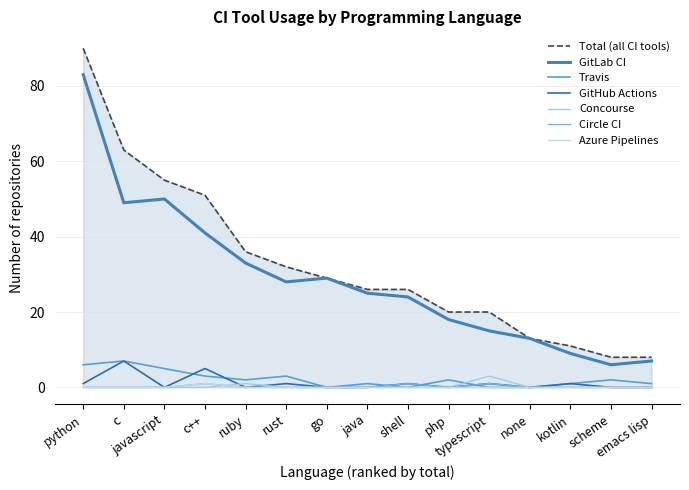

Which series has the largest total across all categories?

Total (all CI tools)